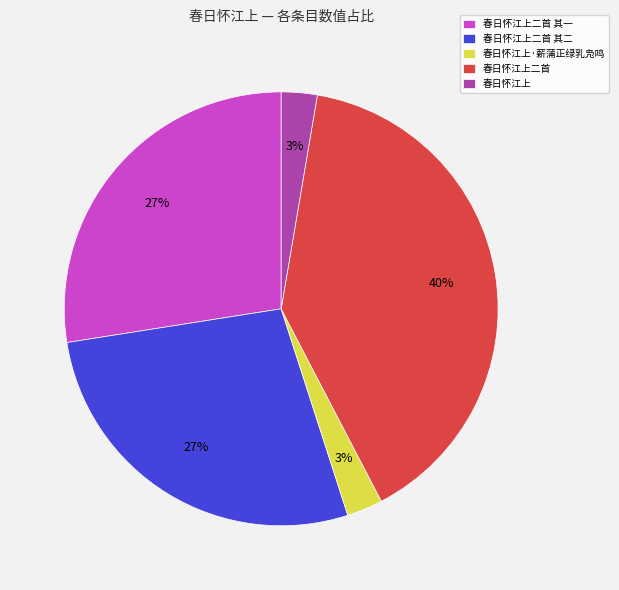

Which has a higher value, 春日怀江上二首 or 春日怀江上二首 其二?

春日怀江上二首